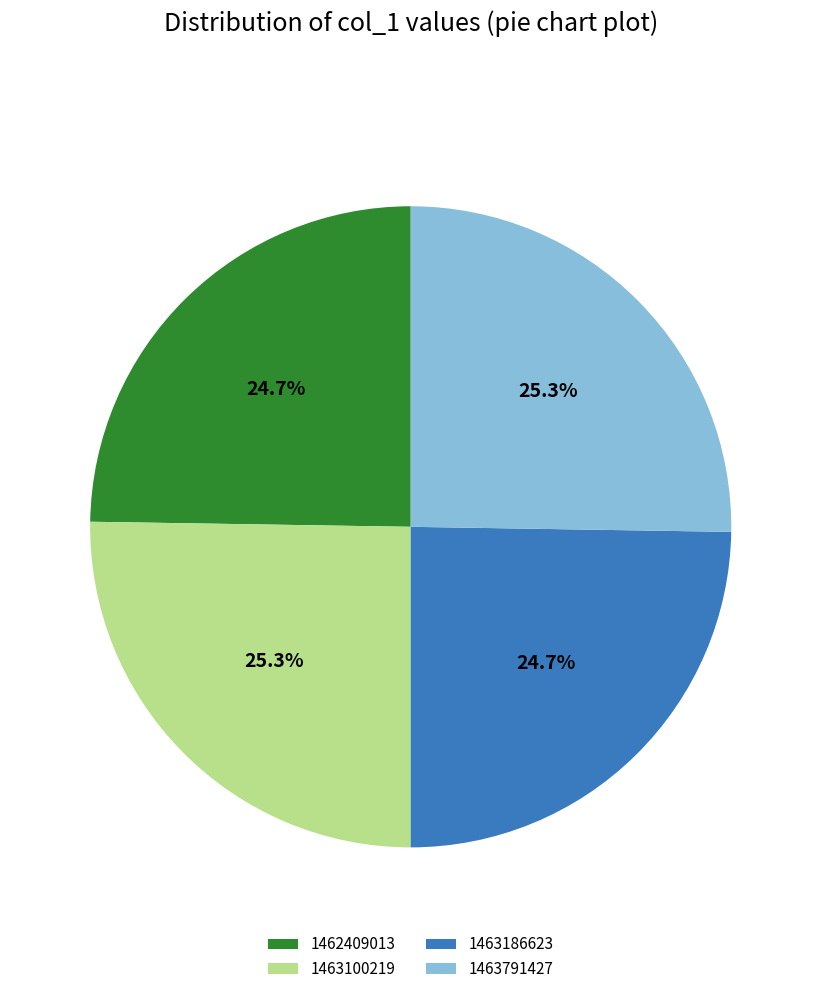

To the nearest percent, what is the difference between the 1463791427 and 1462409013 slice percentages?

1%